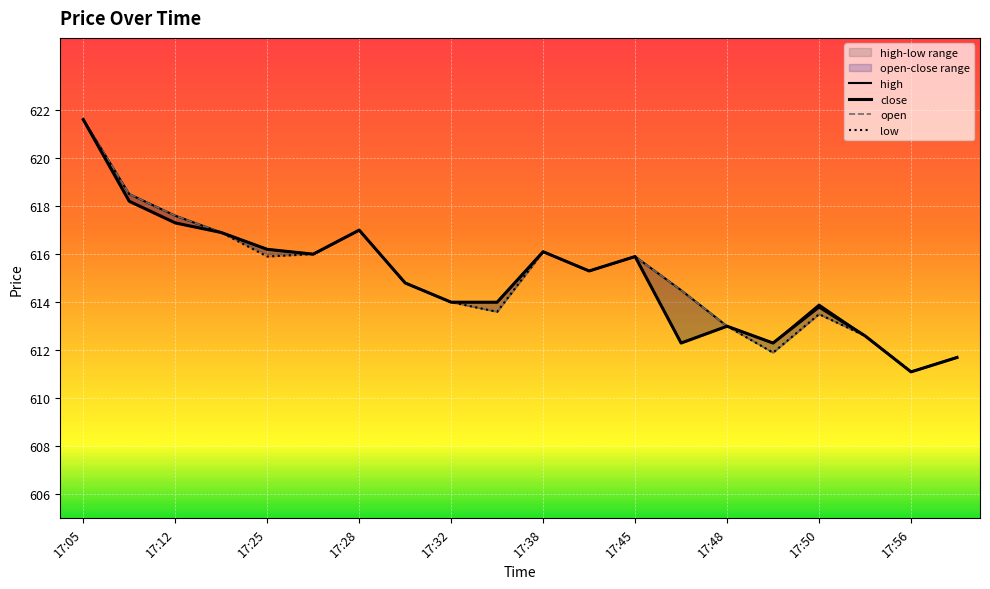

Reading left to right, what are all the values shown in this chart?

high: 17:05=621.6	17:11=618.5	17:12=617.6	17:22=616.9	17:25=616.2	17:27=616.0	17:28=617.0	17:31=614.8	17:32=614.0	17:33=614.0	17:38=616.1	17:39=615.3	17:45=615.9	17:47=614.5	17:48=613.0	17:49=612.3	17:50=613.9	17:51=612.6	17:56=611.1	17:57=611.7
close: 17:05=621.6	17:11=618.2	17:12=617.3	17:22=616.9	17:25=616.2	17:27=616.0	17:28=617.0	17:31=614.8	17:32=614.0	17:33=614.0	17:38=616.1	17:39=615.3	17:45=615.9	17:47=612.3	17:48=613.0	17:49=612.3	17:50=613.8	17:51=612.6	17:56=611.1	17:57=611.7
open: 17:05=621.6	17:11=618.5	17:12=617.6	17:22=616.9	17:25=616.0	17:27=616.0	17:28=617.0	17:31=614.8	17:32=614.0	17:33=613.6	17:38=616.1	17:39=615.3	17:45=615.9	17:47=614.5	17:48=613.0	17:49=611.9	17:50=613.5	17:51=612.6	17:56=611.1	17:57=611.7
low: 17:05=621.6	17:11=618.2	17:12=617.3	17:22=616.9	17:25=615.9	17:27=616.0	17:28=617.0	17:31=614.8	17:32=614.0	17:33=613.6	17:38=616.1	17:39=615.3	17:45=615.9	17:47=612.3	17:48=613.0	17:49=611.9	17:50=613.5	17:51=612.6	17:56=611.1	17:57=611.7